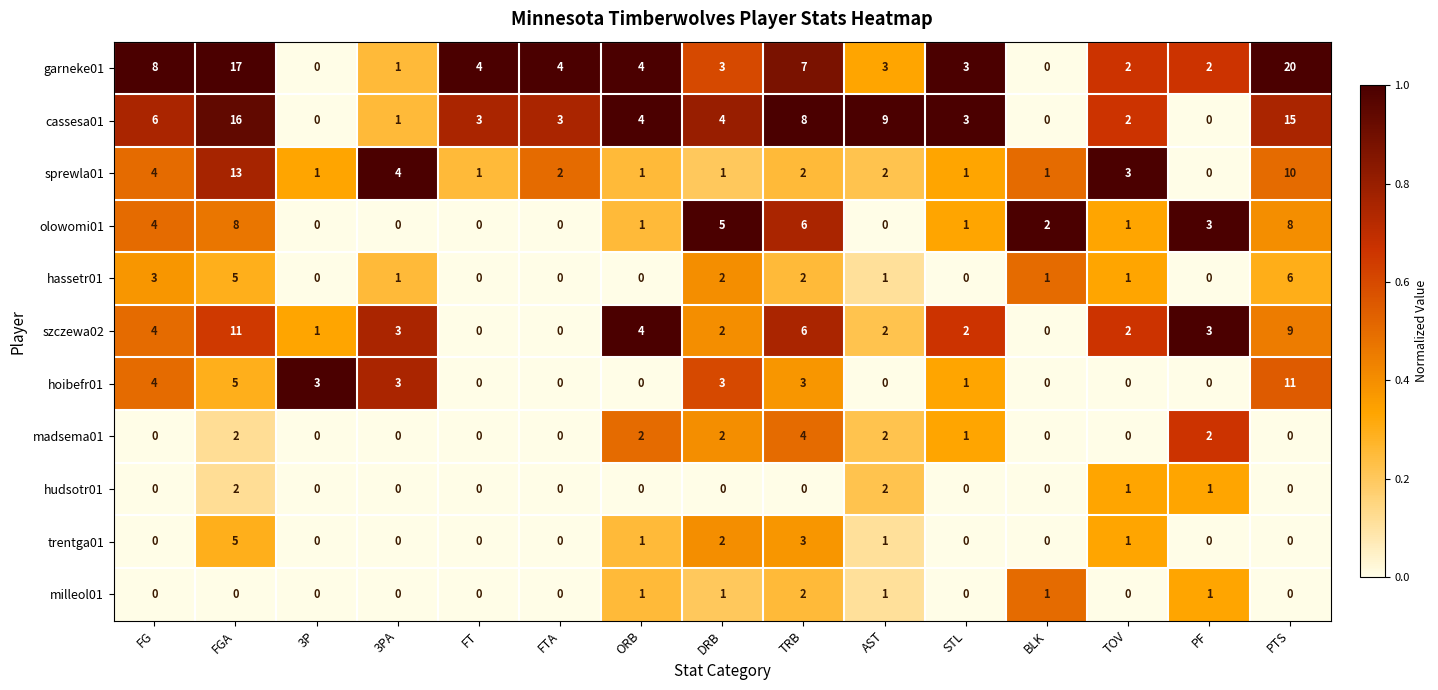

What is the difference between the highest and lowest values at AST?

9